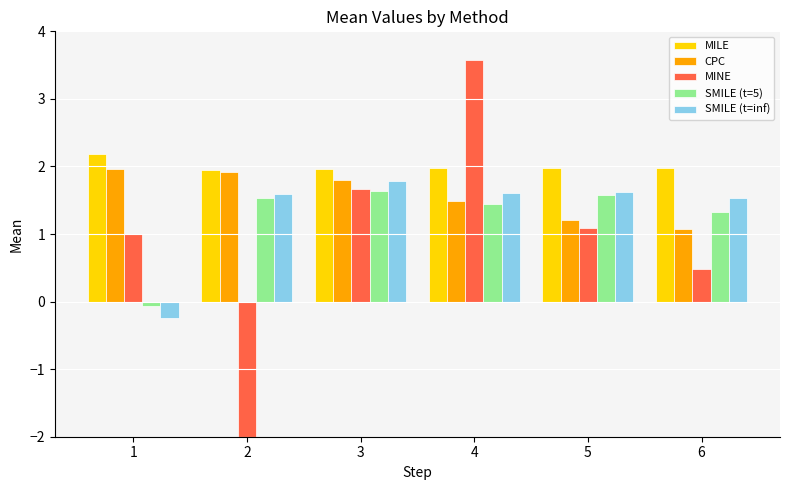

At which label is MINE closest to -13?

6